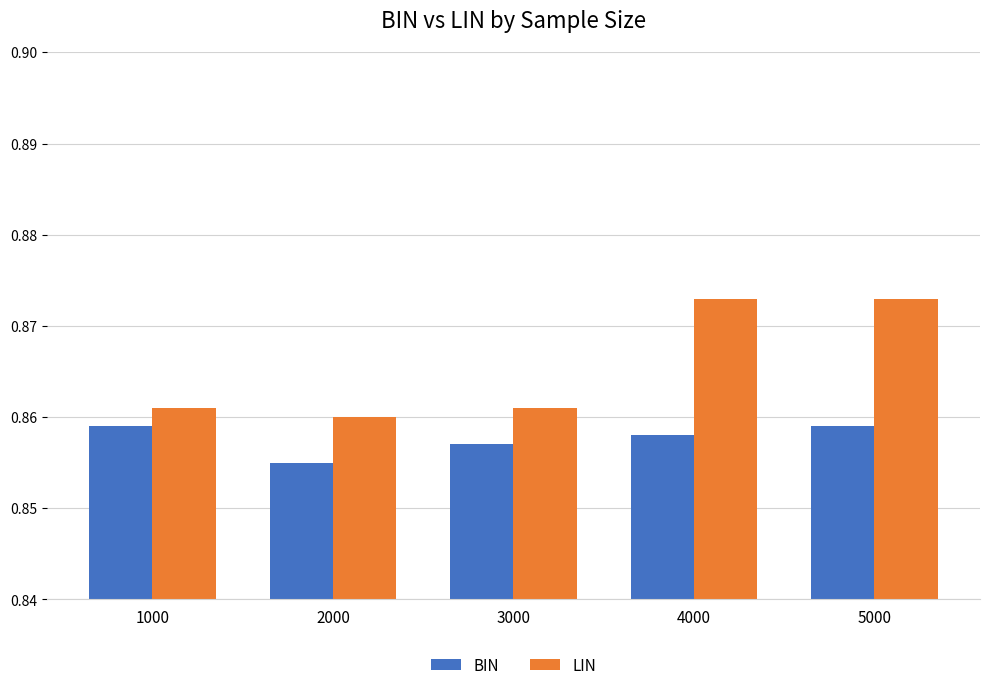

Rank the series by their average value, from highest to lowest.

LIN, BIN